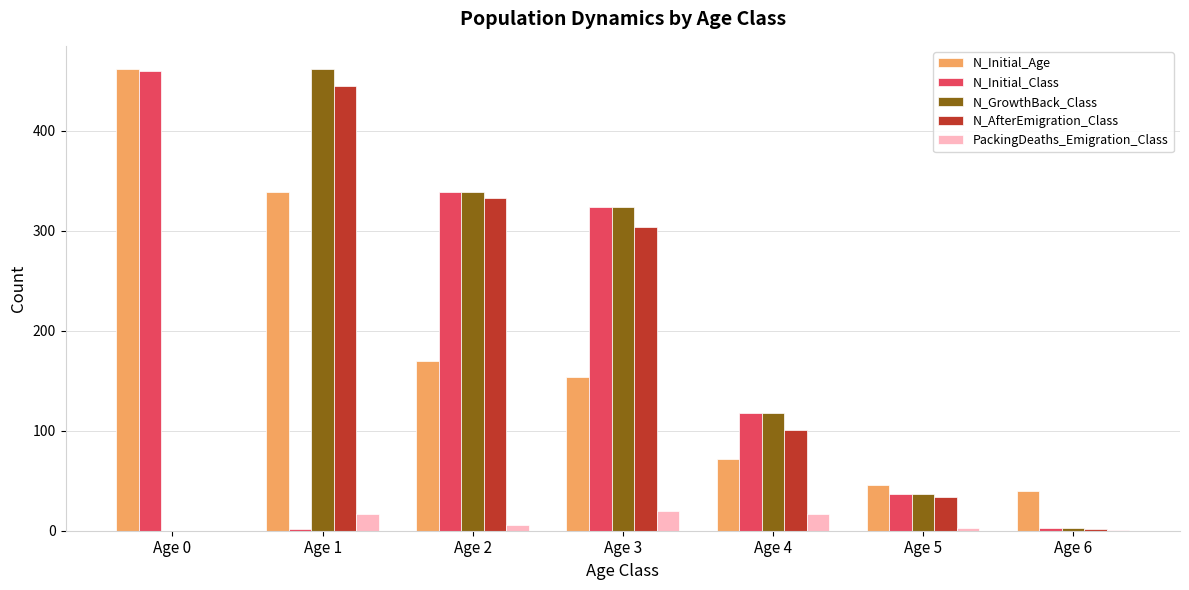

The value of N_GrowthBack_Class at Age 3 is 465. True or false?

False